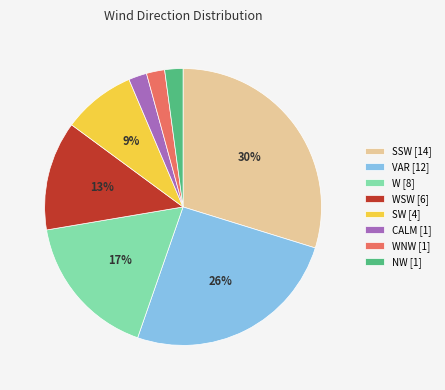

Is the sum of VAR [12] and WNW [1] greater than half?

No